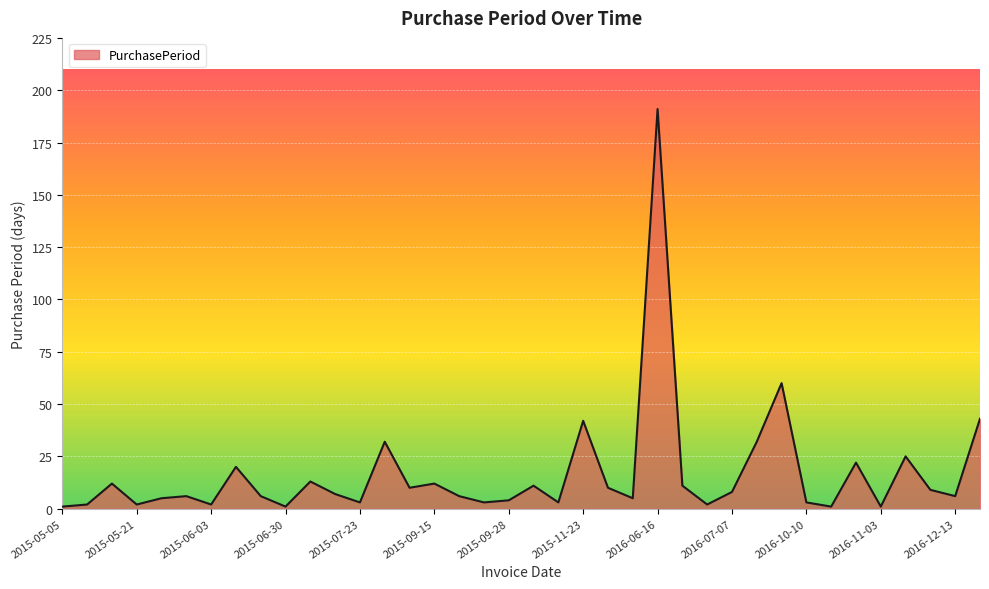

What is the difference between the maximum and minimum values?

190